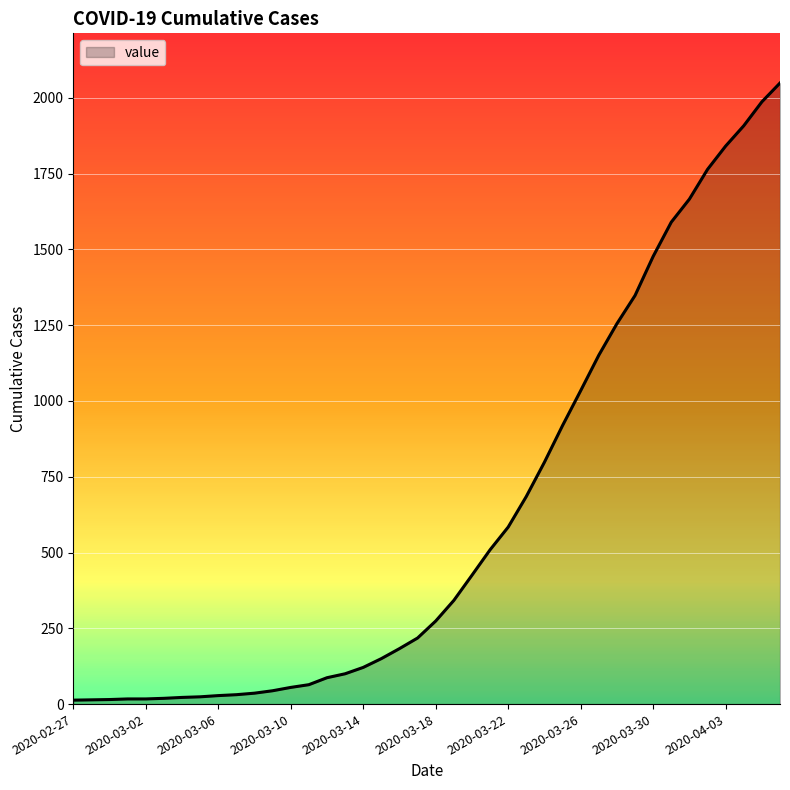

What is the difference between the maximum and minimum values?

2036